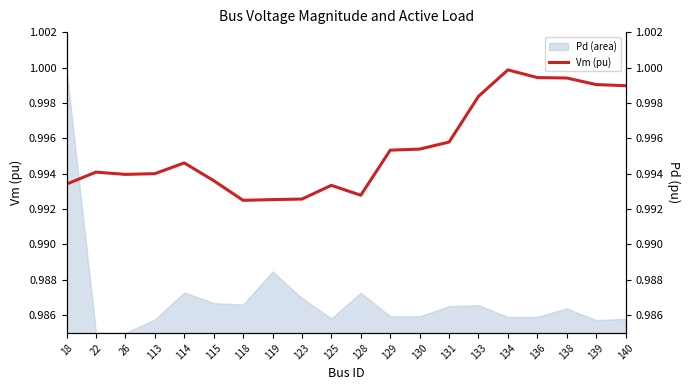

How many lines are shown in the chart?

1